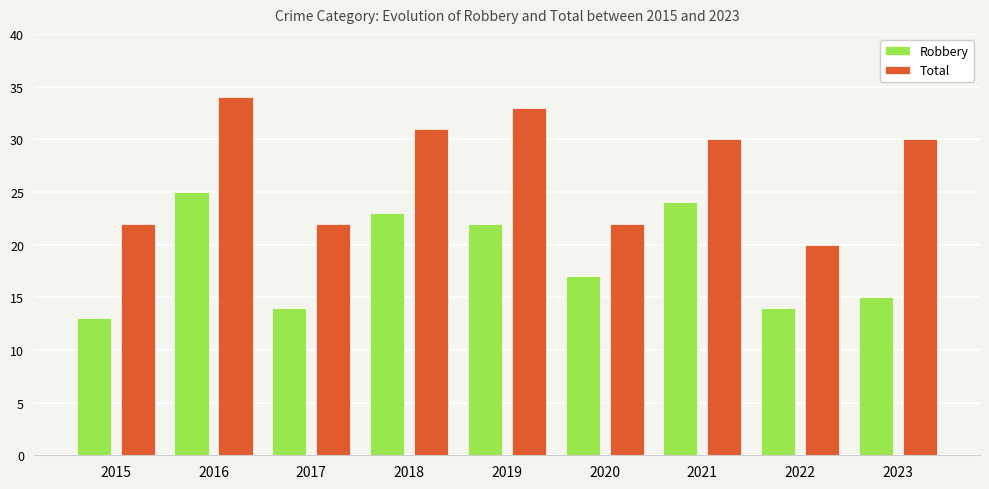

List the series in order of their peak value, lowest first.

Robbery, Total